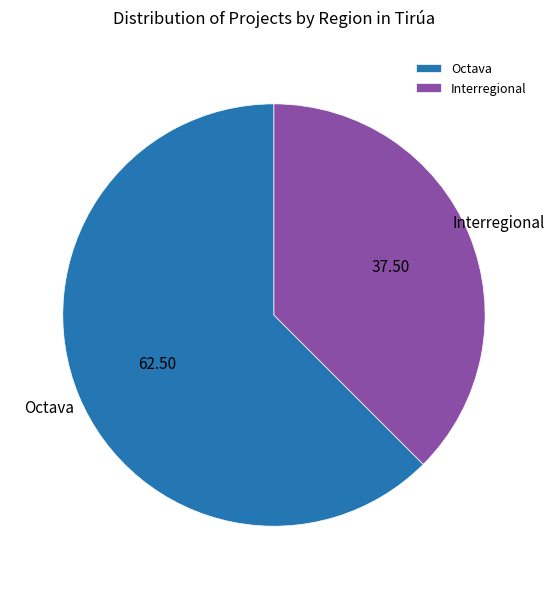

What is the majority slice?

Octava